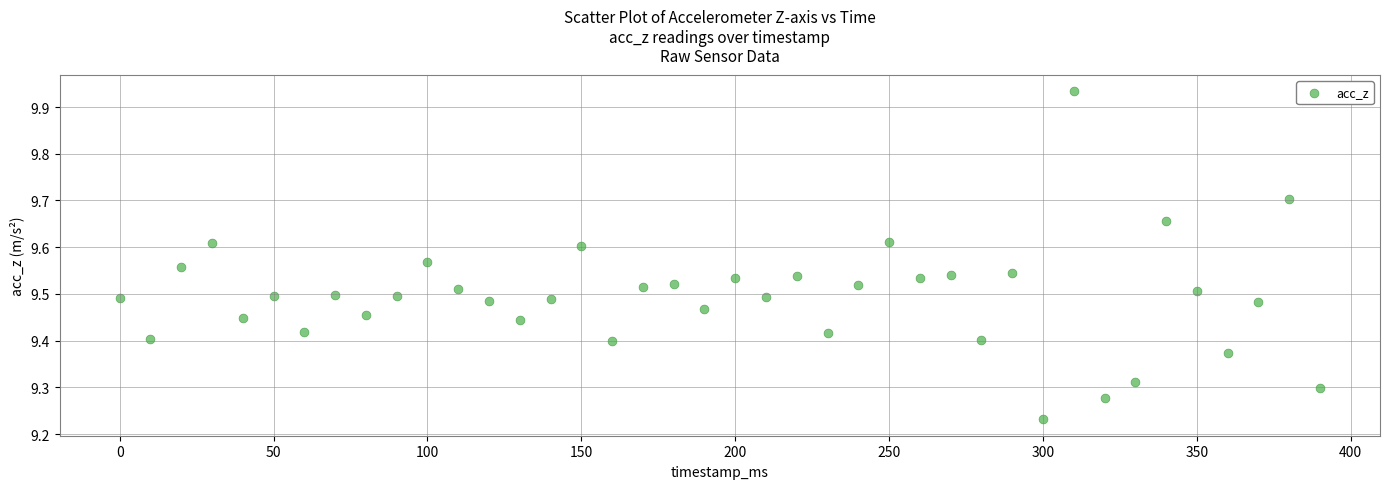

What is the range of X values (max minus min)?

390.0